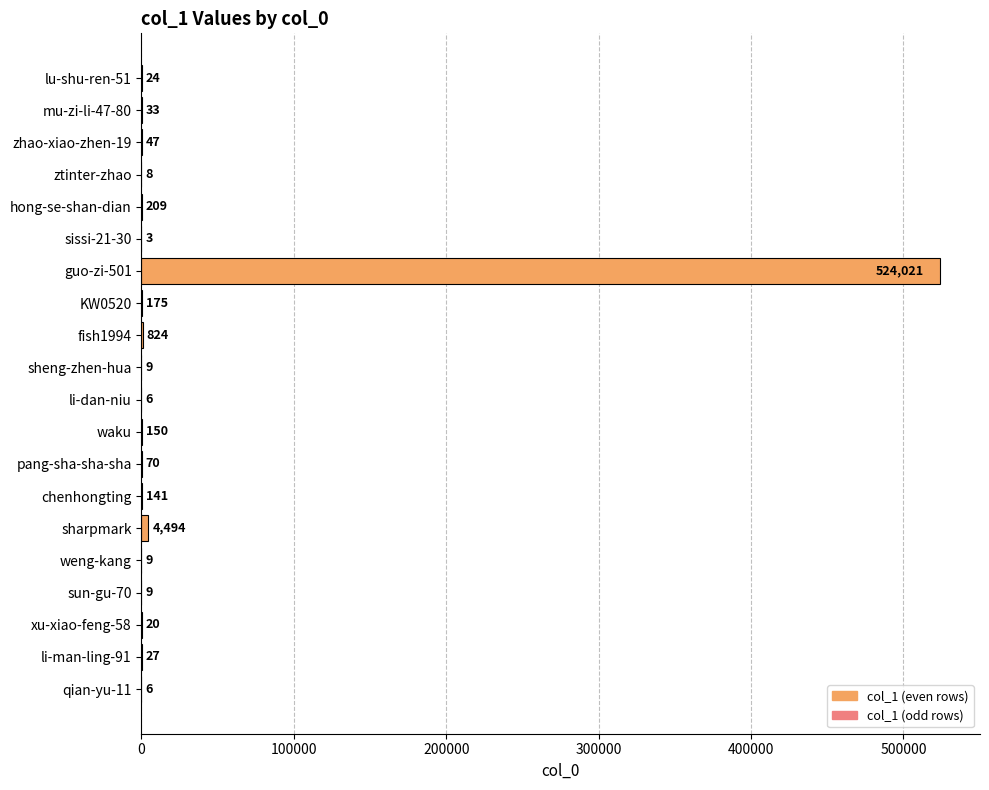

Is it true that the value at pang-sha-sha-sha is 70?

True